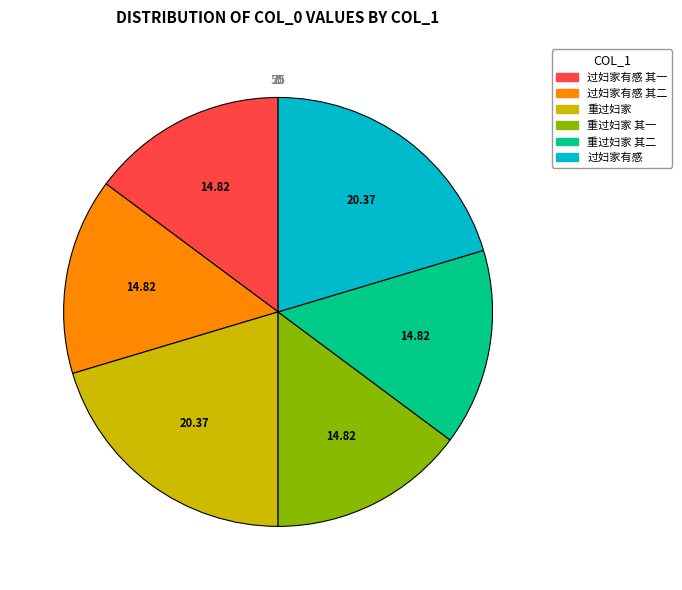

Combined, what portion of the pie is 重过妇家 and 过妇家有感 其二?

35.2%